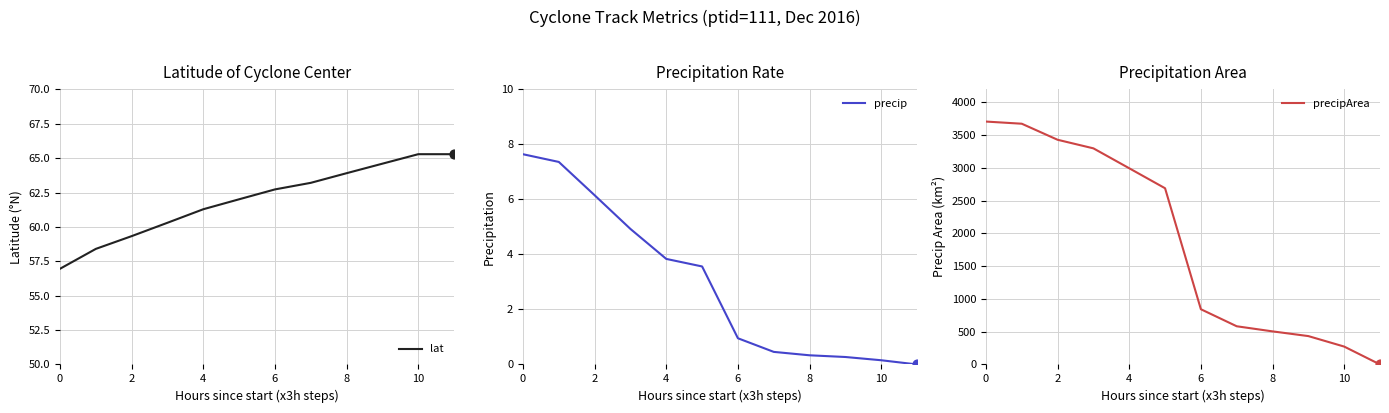

Which series reaches the minimum Y coordinate?

precip